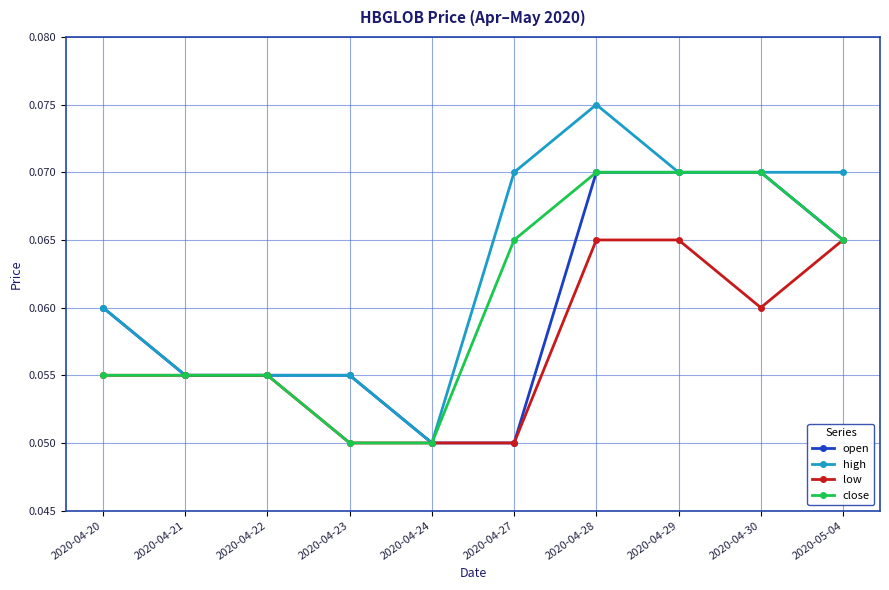

Which series has the largest total across all categories?

high